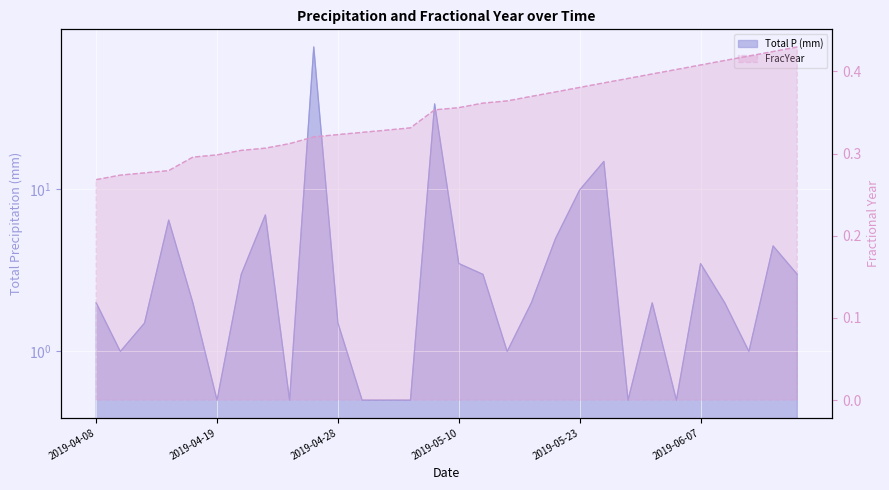

What position from the left is 2019-04-29?

12